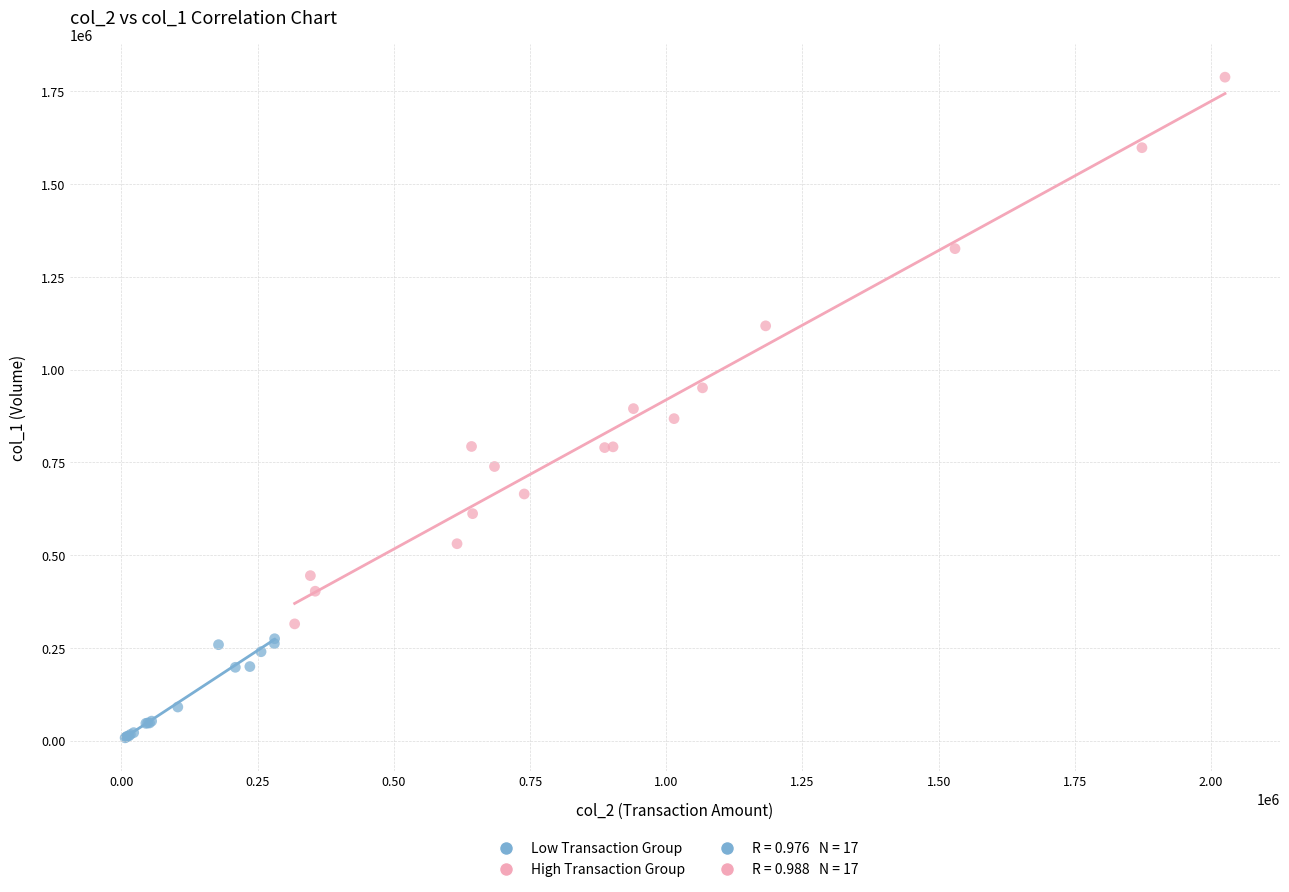

Which series has the widest spread of Y values?

High Transaction Group